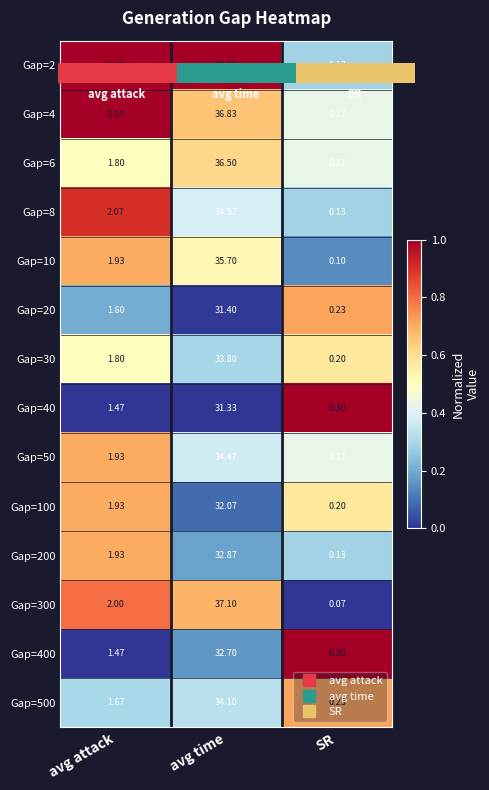

Which category has the lowest value in the Gap=50 series?

SR